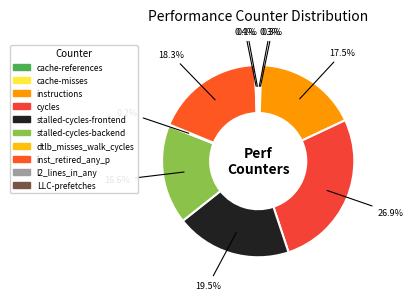

Which slice is the smallest?

LLC-prefetches